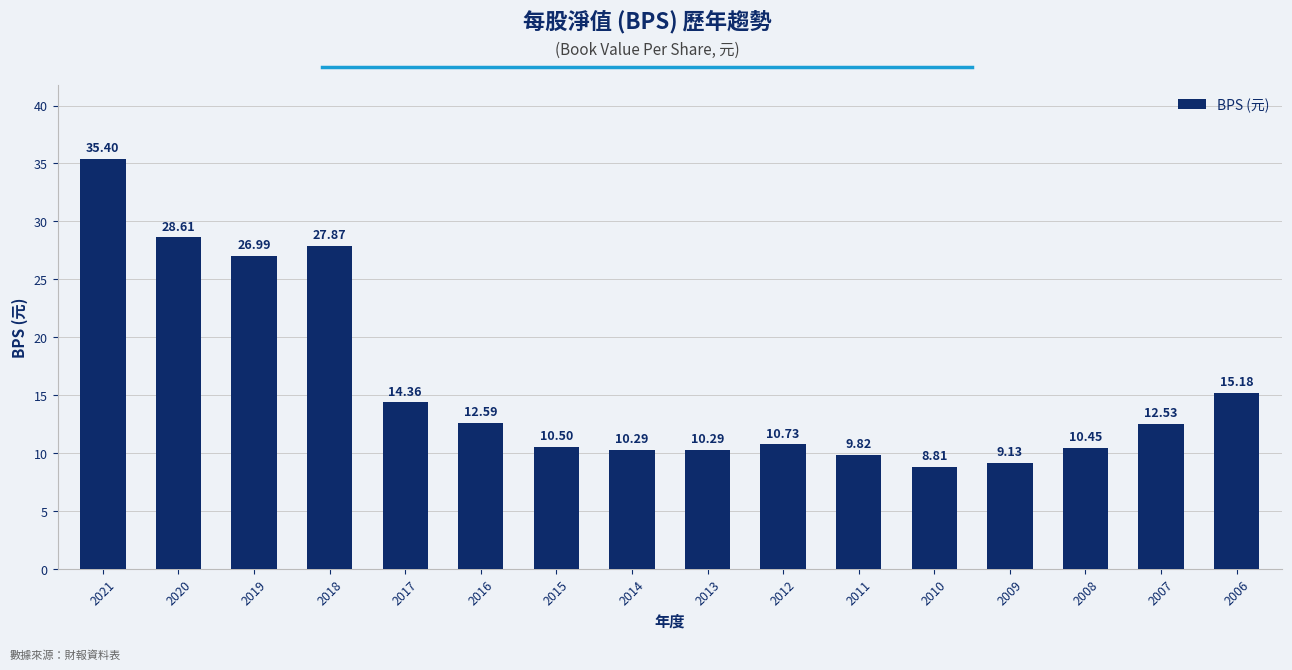

What is the change in value from 2012 to 2007?

+1.8